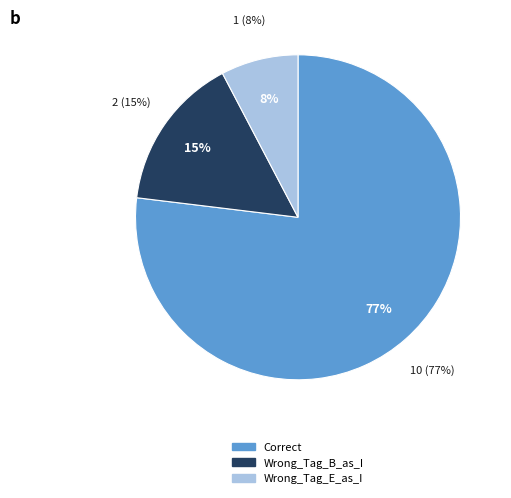

True or false: Wrong_Tag_B_as_I accounts for 15% of the total.

True